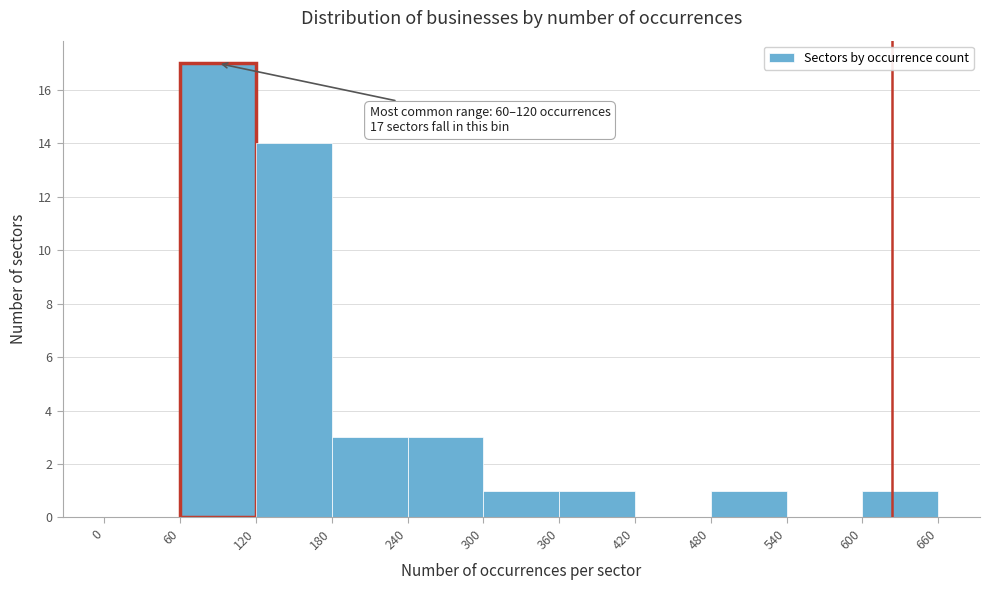

Over which range of the x-axis is the bar tallest?

60 to 120